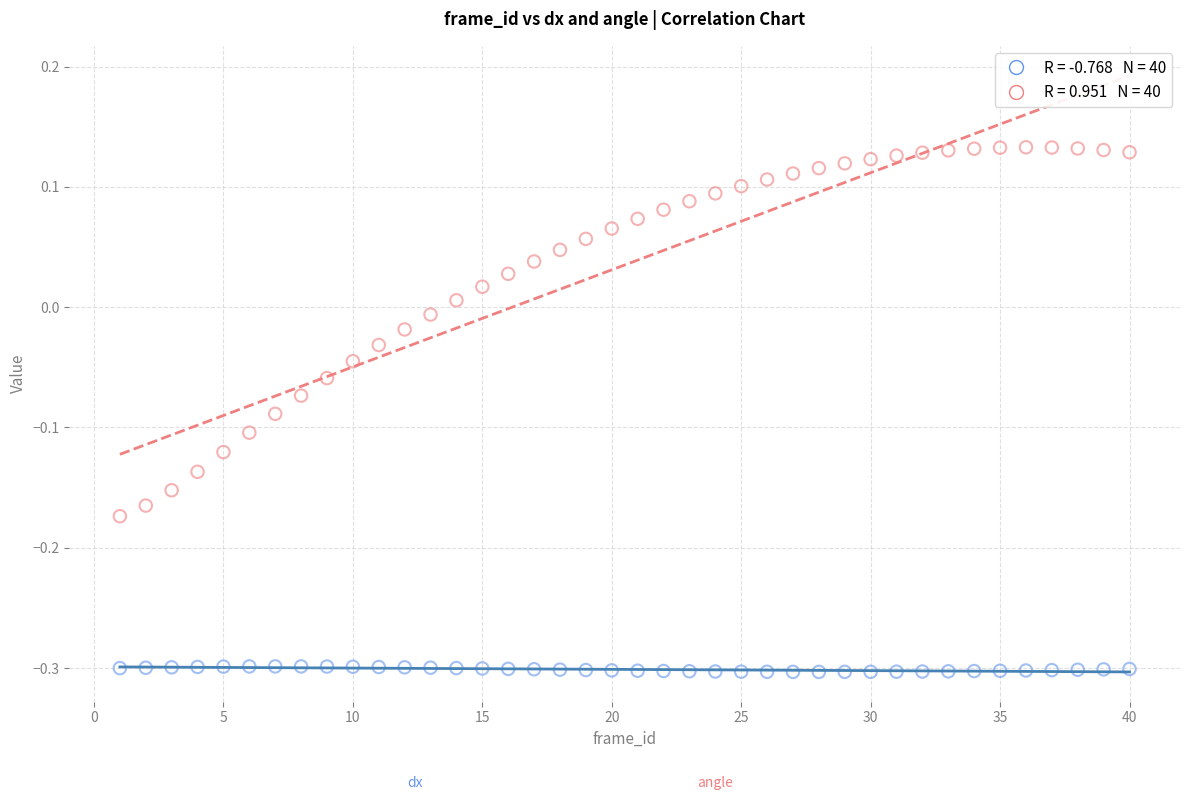

Across all data points, what is the range of Y values (max minus min)?

0.4